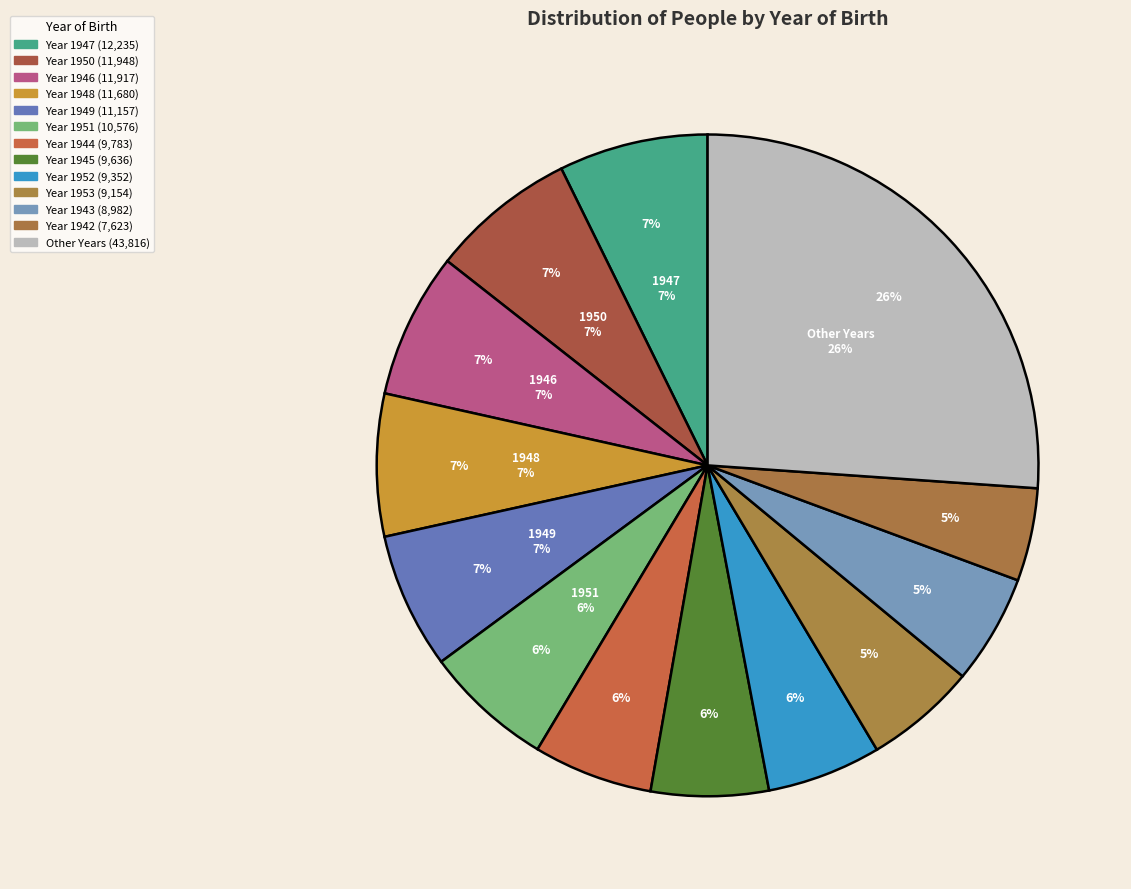

To the nearest percent, what portion does 1938 represent?

2%